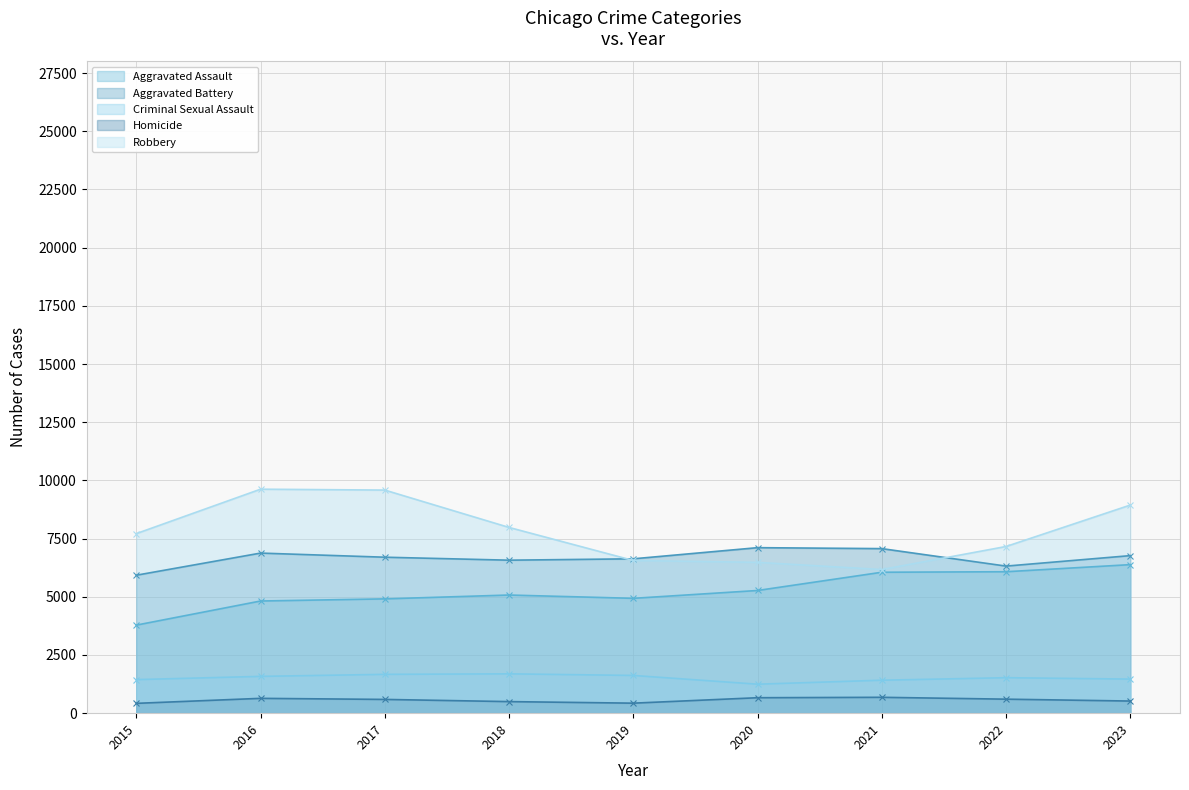

True or false: Aggravated Assault and Criminal Sexual Assault cross at least once.

False